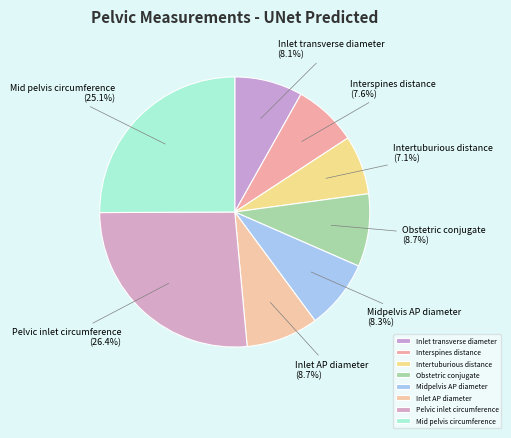

Is the sum of Interspines distance and Midpelvis AP diameter greater than half?

No